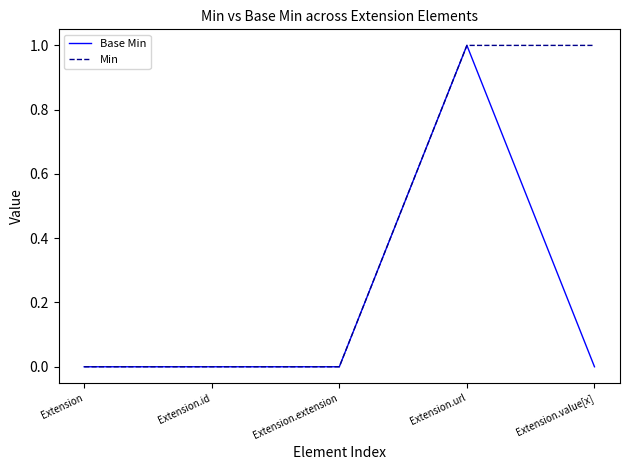

Which series changed the most between Extension.url and Extension.value[x]?

Base Min